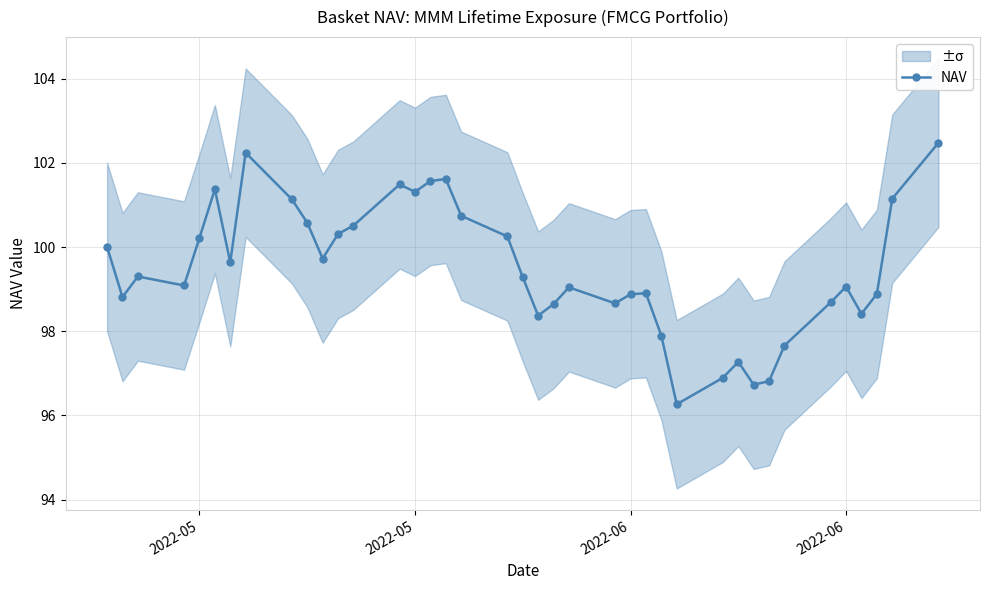

What is the minimum value shown in the chart?

96.3